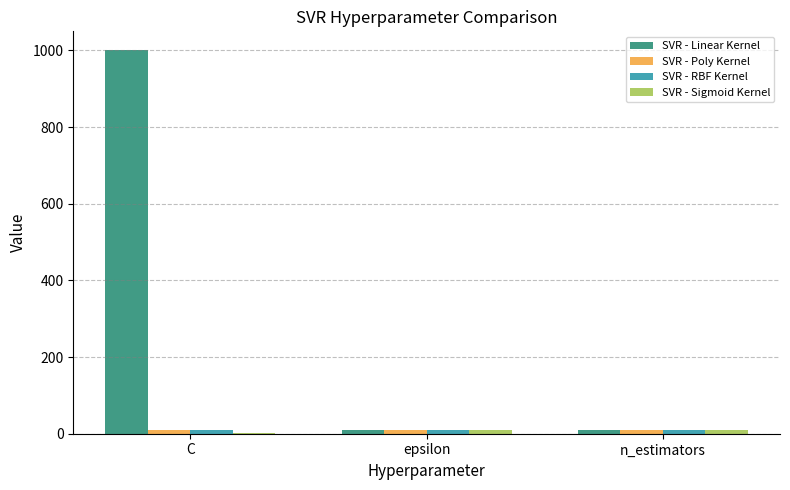

What is the greatest value displayed?

1000